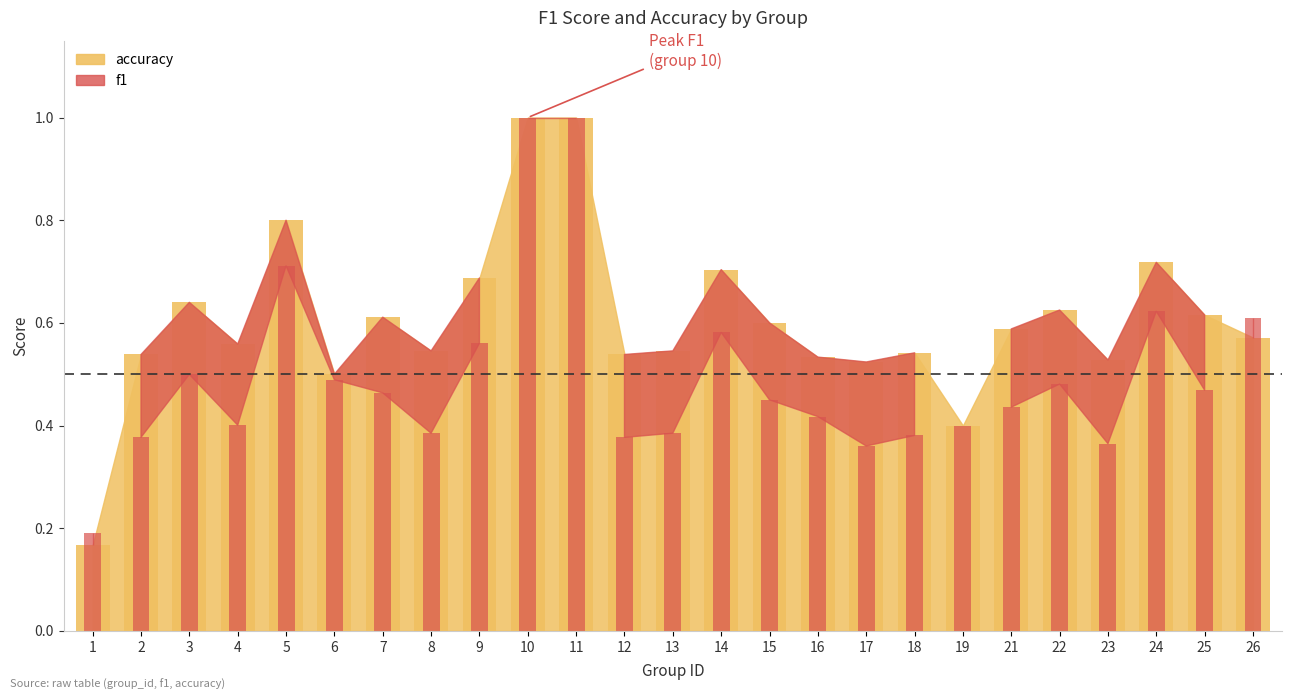

What is the value of the f1 bar at the 23rd from the left?

0.6